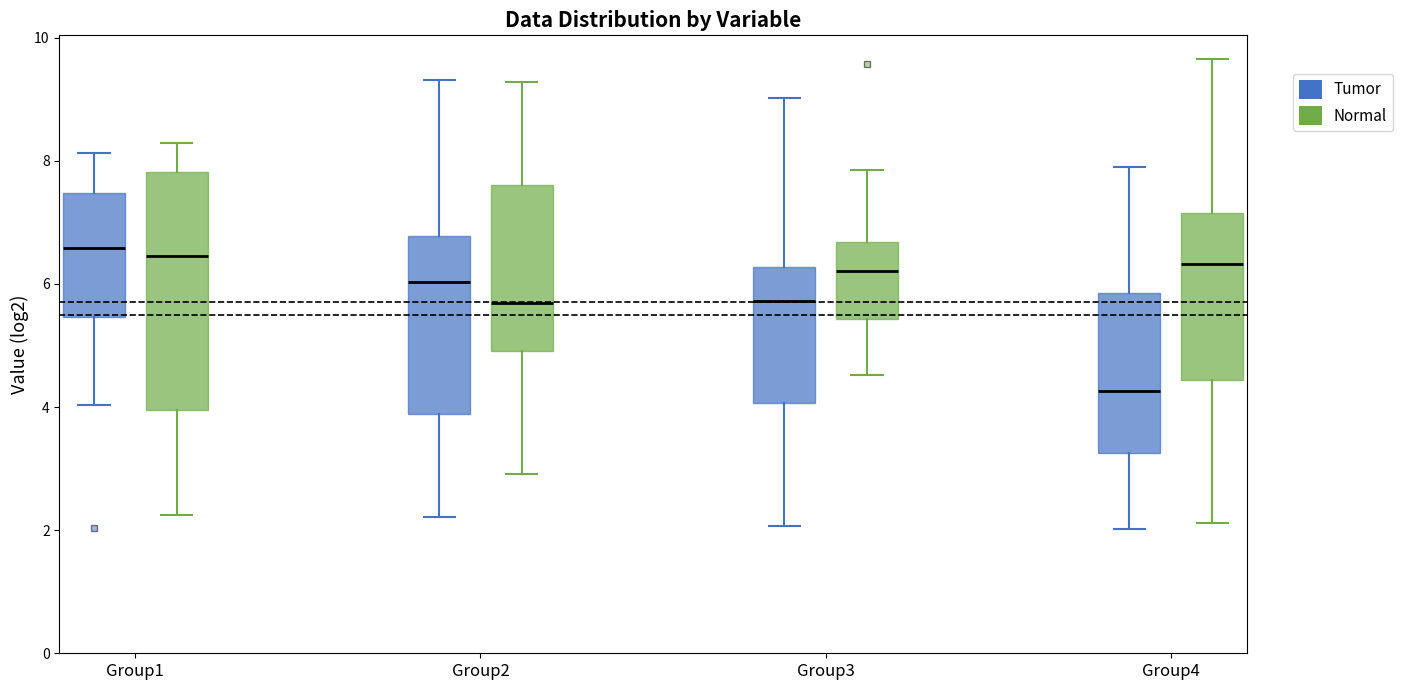

Where does the median line of the box for Group3 (Tumor) sit on the y-axis? The values are not printed on the chart, so give them approximately, as read against the axis.

5.8